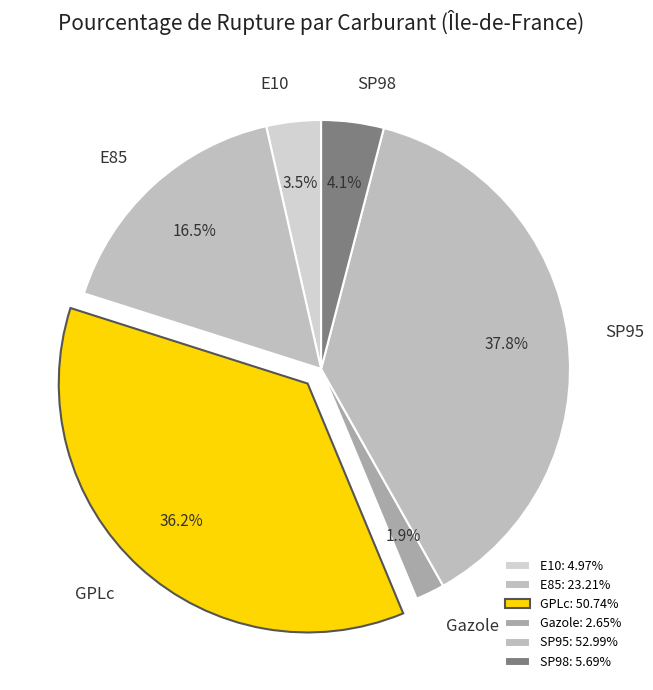

To the nearest percent, what is the combined percentage of E85 and SP98?

21%